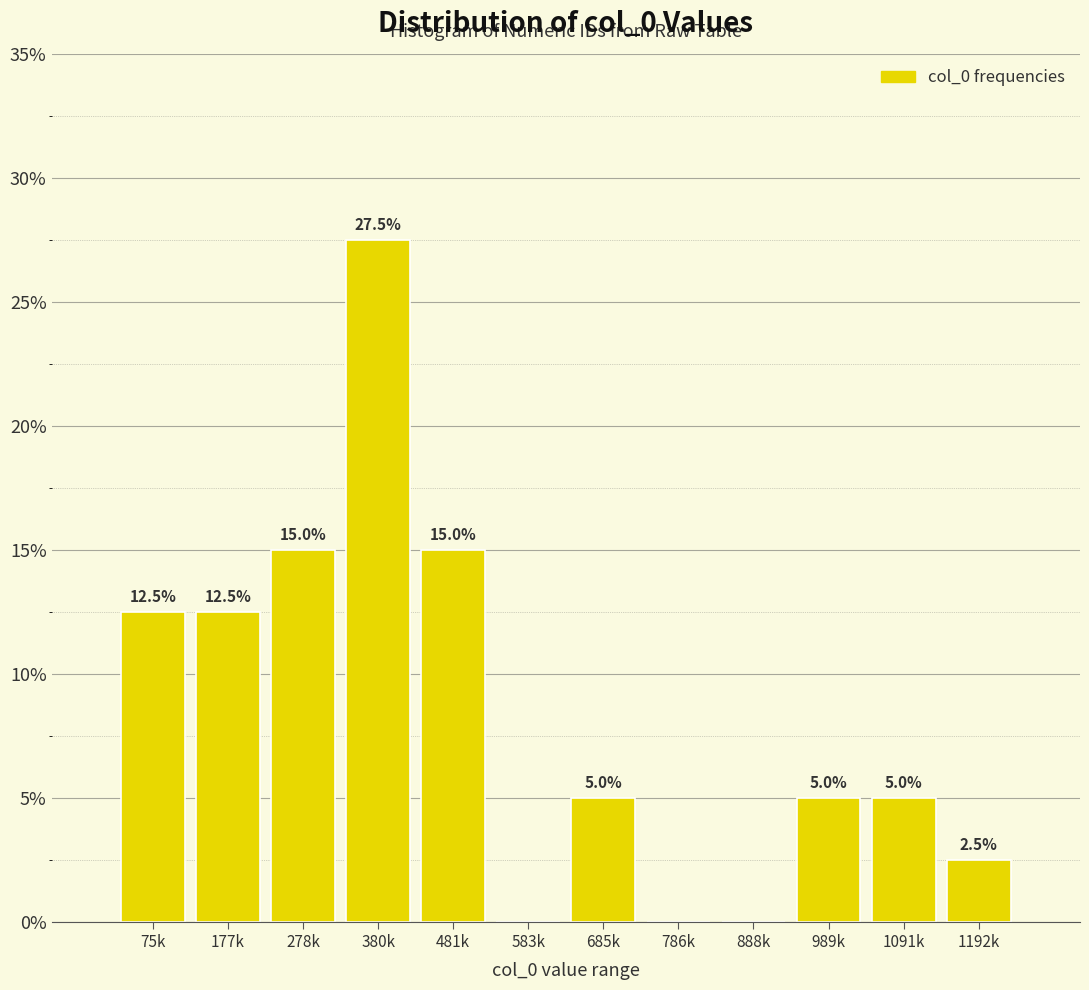

Reading right to left, extract all data points from this chart.

1192k=2.5	1091k=5.0	989k=5.0	888k=0.0	786k=0.0	685k=5.0	583k=0.0	481k=15.0	380k=27.5	278k=15.0	177k=12.5	75k=12.5